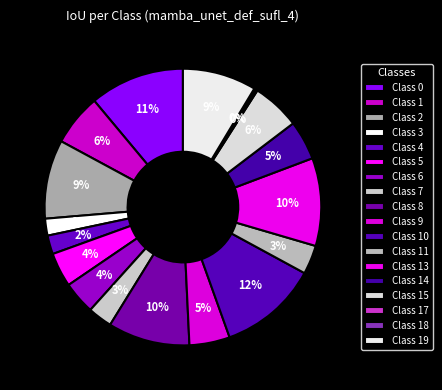

The Class 0 slice represents 3% of the pie. True or false?

False